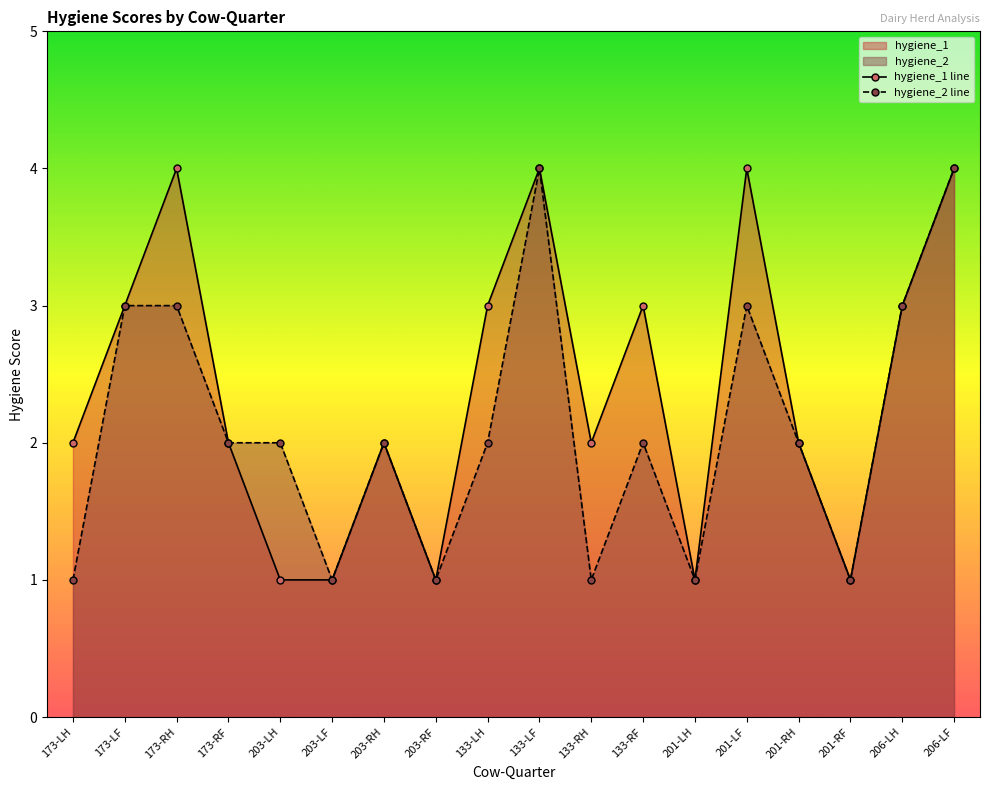

Between 201-RF and 203-RF, which is larger?

201-RF